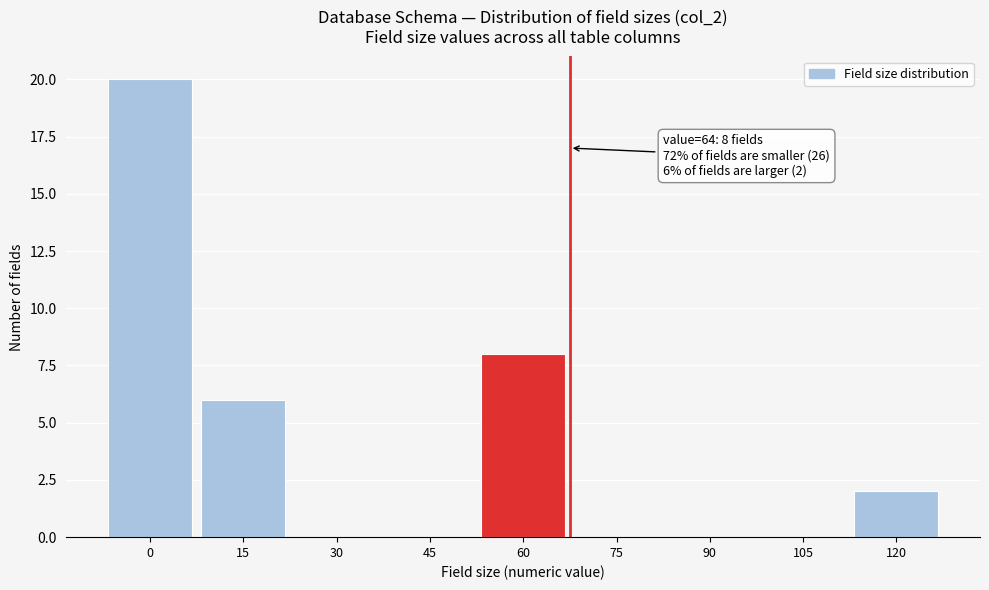

What is the maximum value shown in the chart?

20